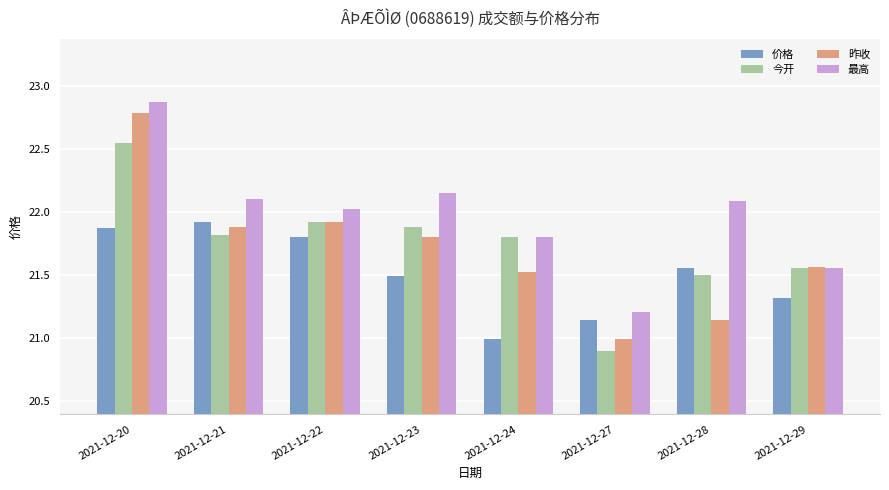

At which category does the chart reach its peak across all series?

2021-12-20